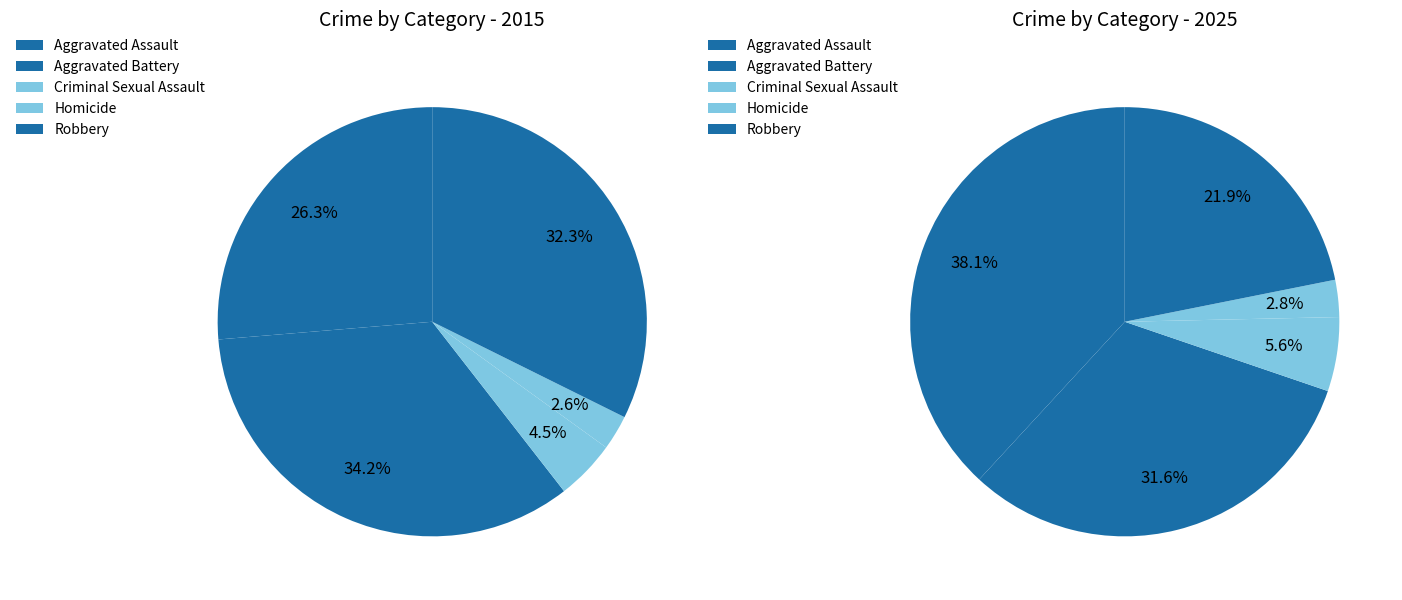

Is there a majority slice in this chart?

No